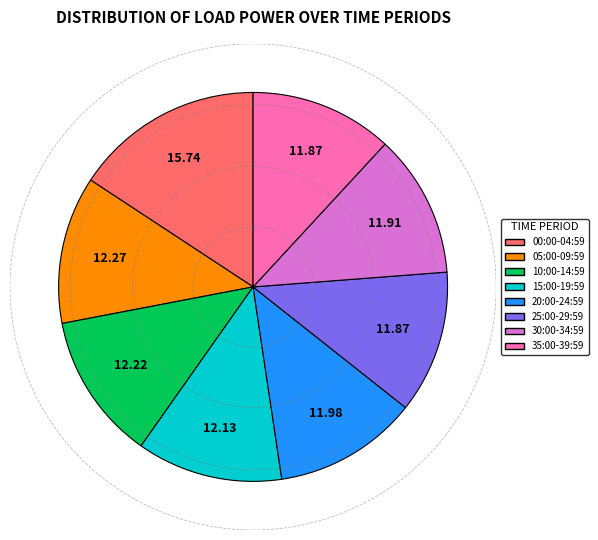

Is there any slice that represents more than half of the pie?

No